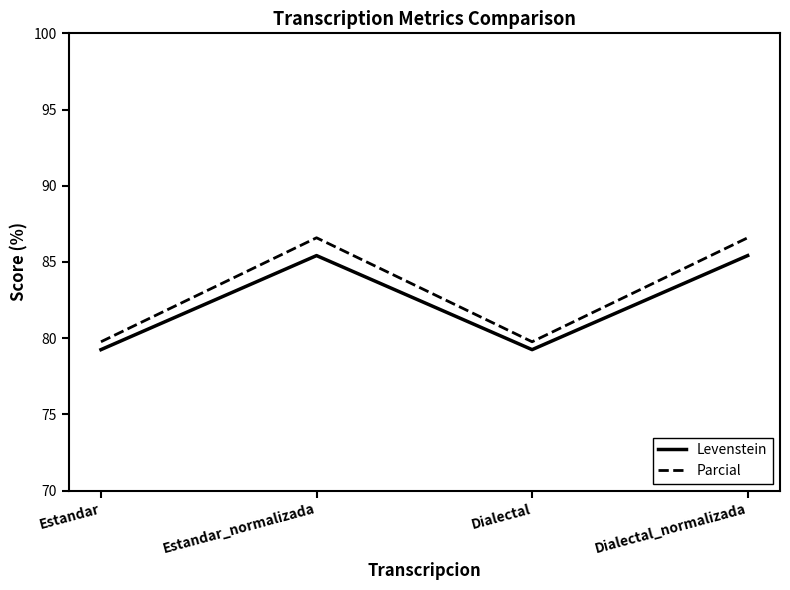

Does the chart display data point markers on the line(s)?

No